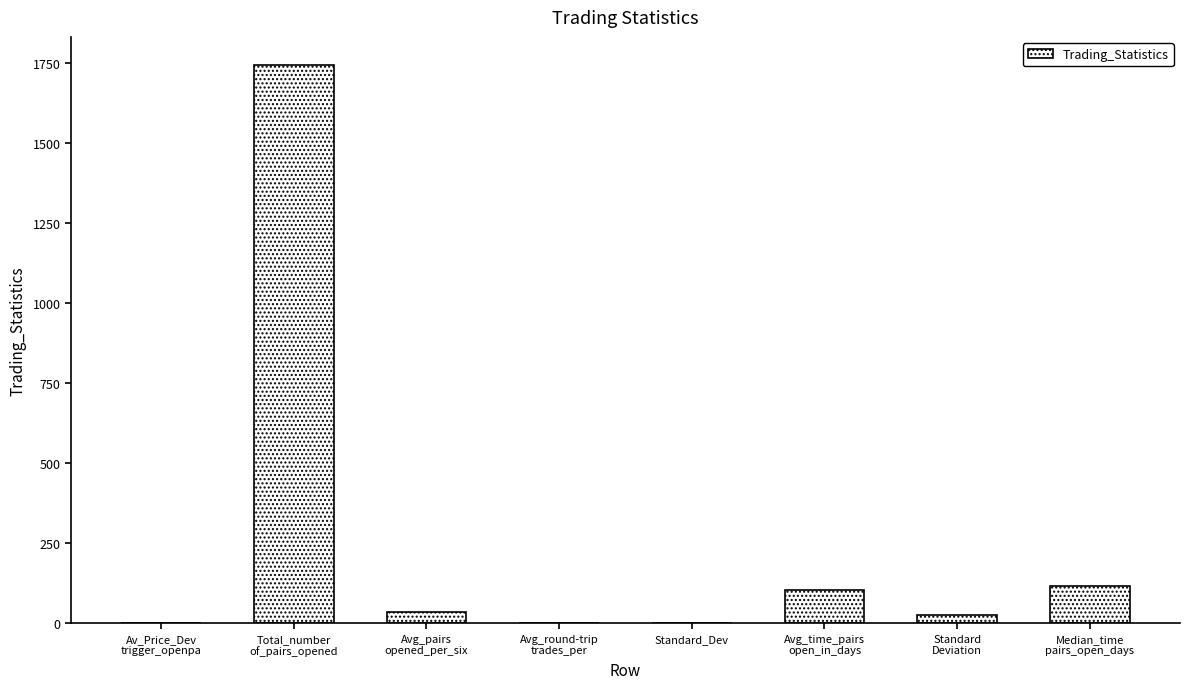

What is the sum of all values?

2029.7